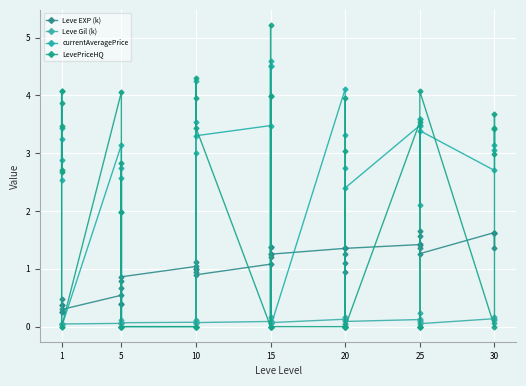

List the series in order of their peak value, lowest first.

Leve Gil (k), Leve EXP (k), currentAveragePrice, LevePriceHQ